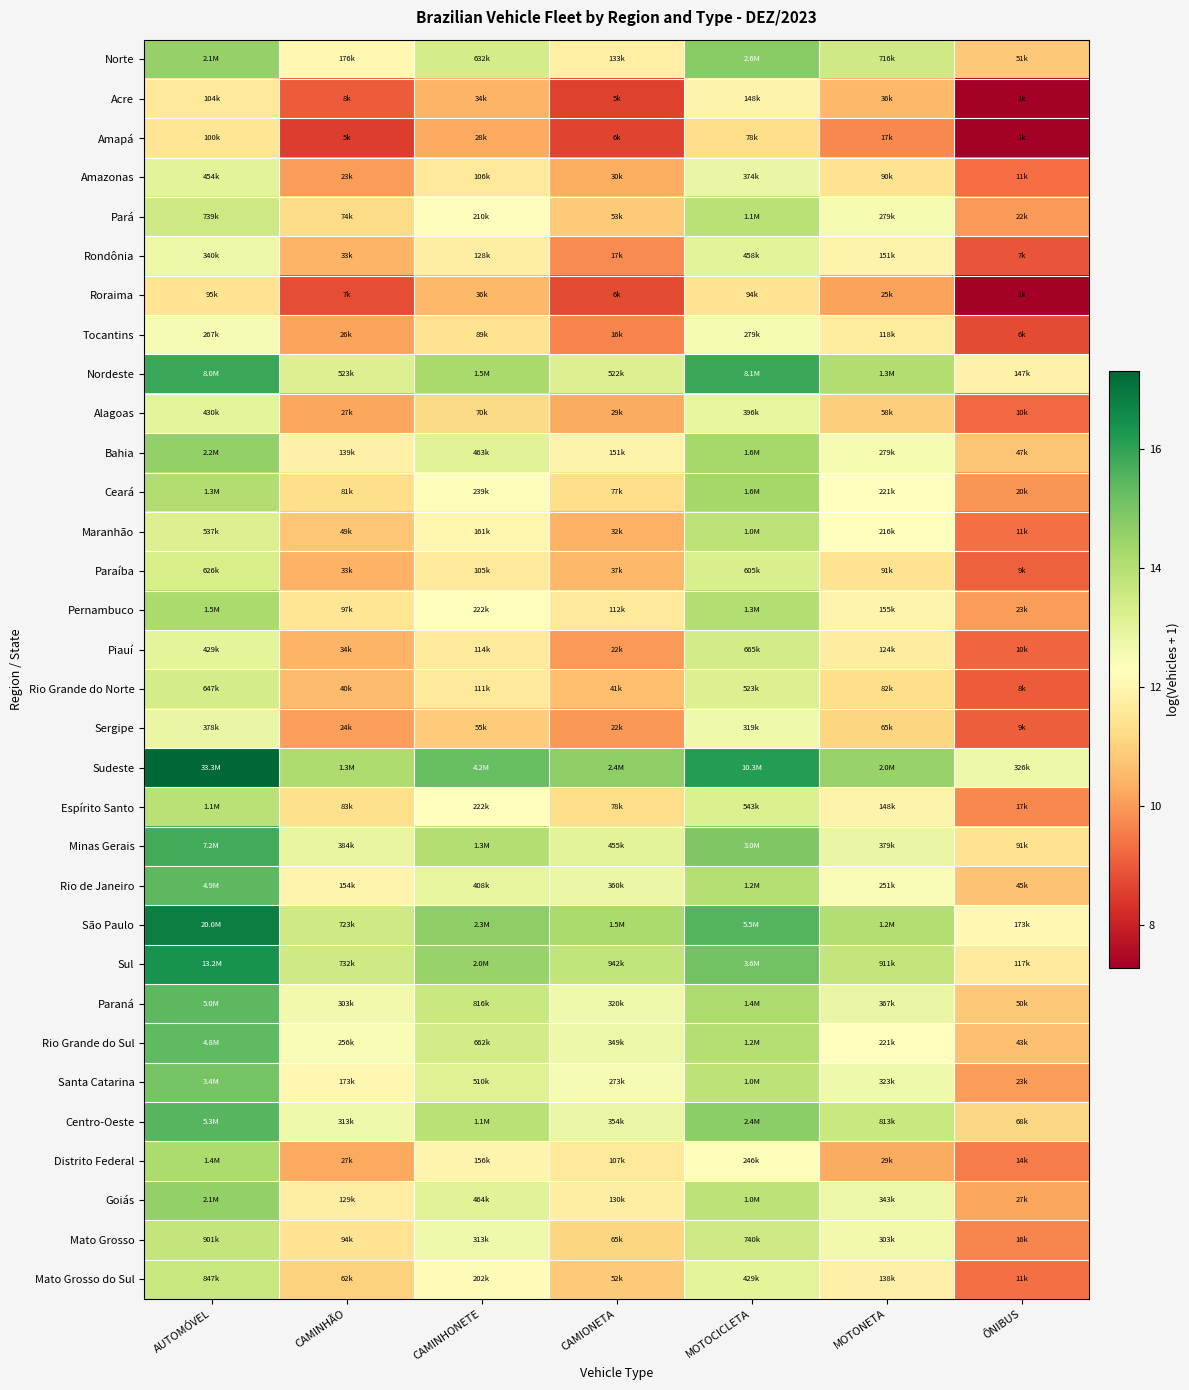

Which series changed the most between AUTOMÓVEL and MOTONETA?

Distrito Federal